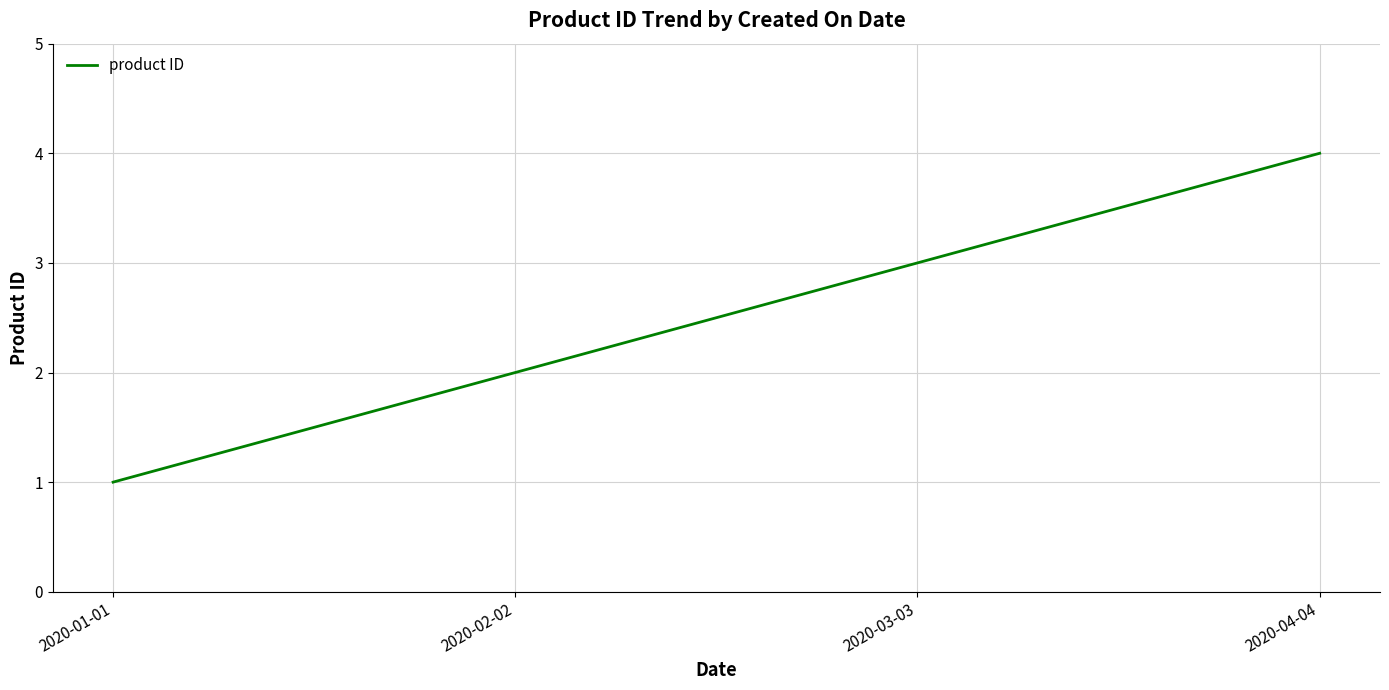

What position from the left is 2020-02-02?

2